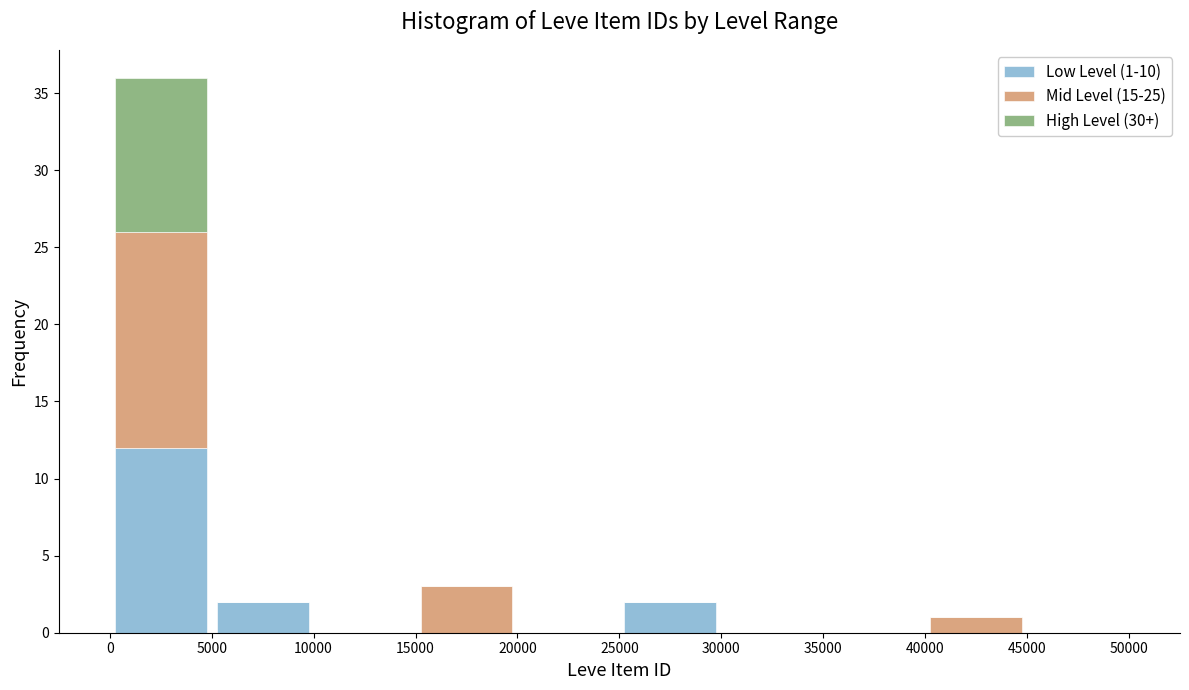

Which range on the x-axis has the tallest stacked bar (by total height)?

0 to 5000